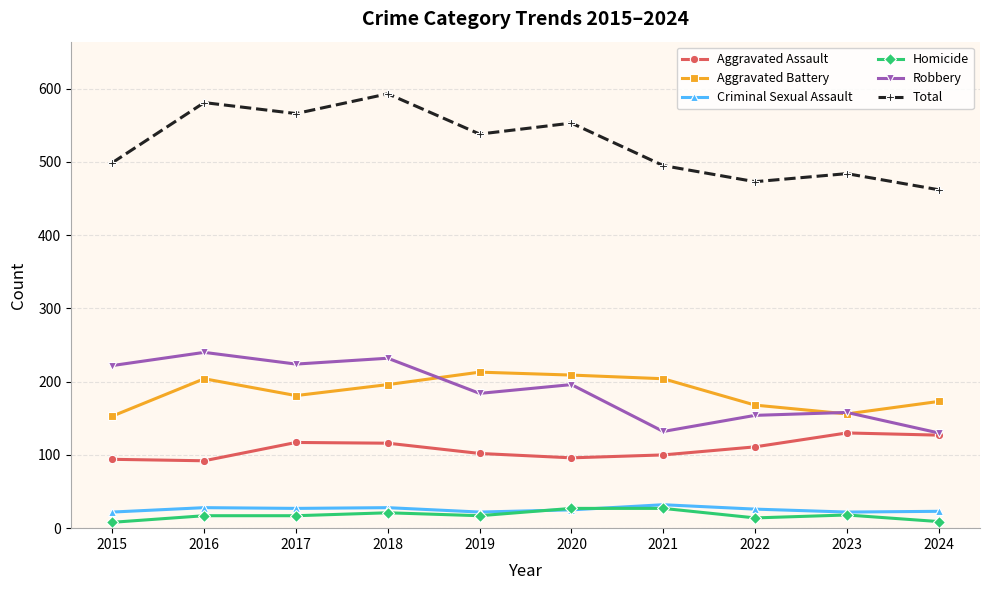

Is this an area chart (filled region under the line)?

No